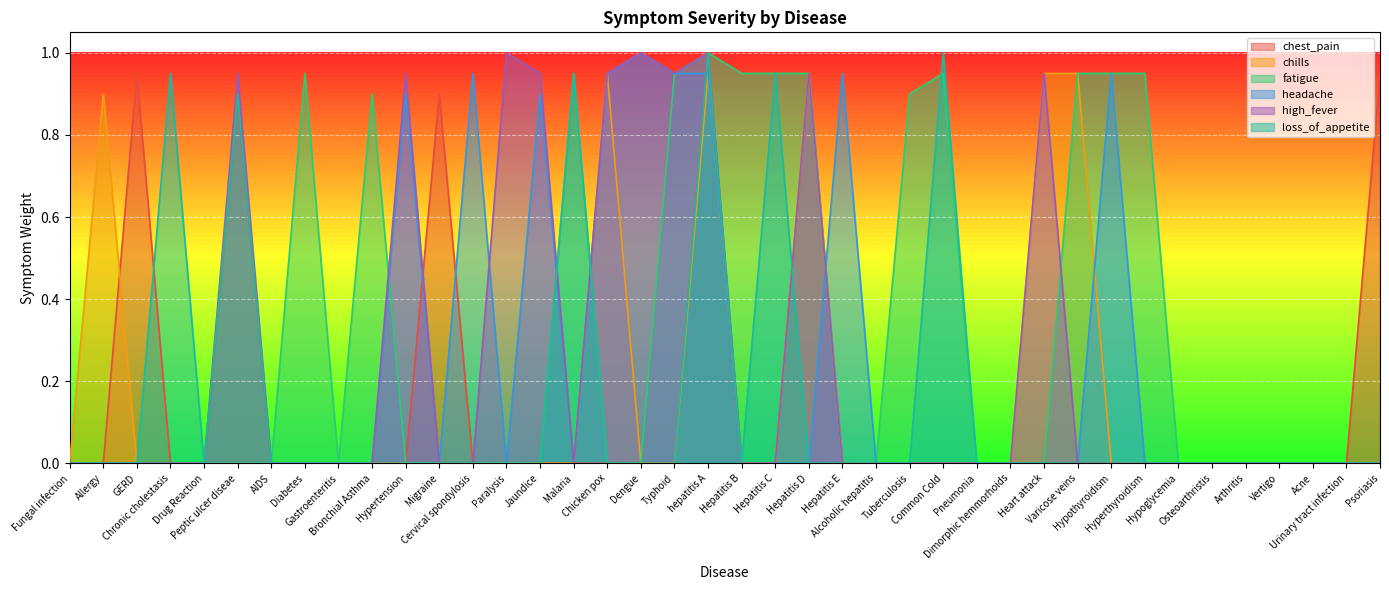

What is the label of the 40th point from the right?

Fungal infection